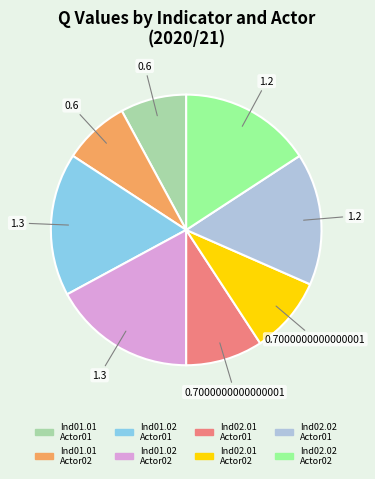

Is there any slice that represents more than half of the pie?

No